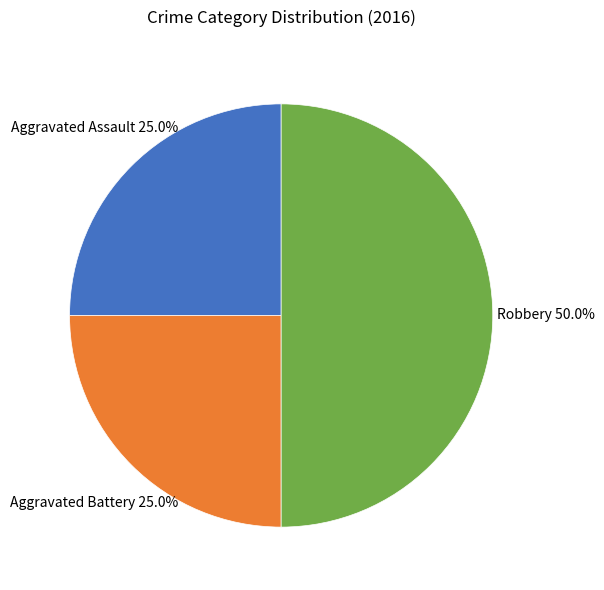

Which category has the biggest portion of the pie?

Robbery